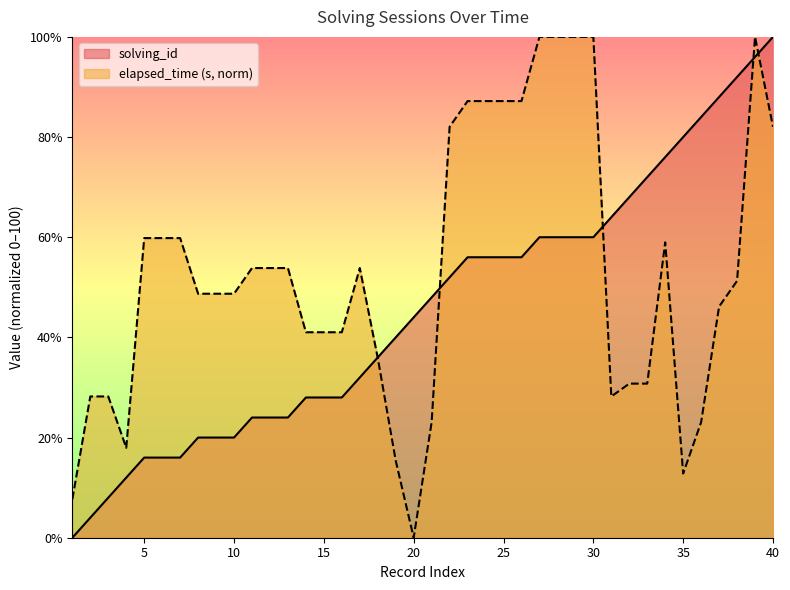

Is the value of elapsed_time at 26 greater than the value of solving_id at 13?

Yes